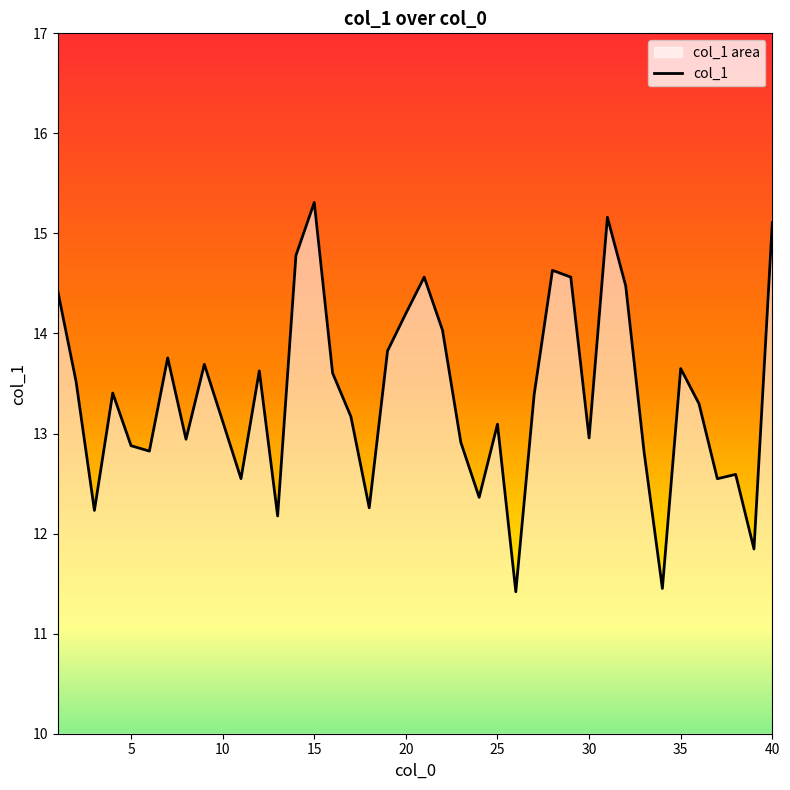

Reading right to left, extract all data points from this chart.

40=15.1	39=11.8	38=12.6	37=12.5	36=13.3	35=13.6	34=11.5	33=12.8	32=14.5	31=15.2	30=13.0	29=14.6	28=14.6	27=13.4	26=11.4	25=13.1	24=12.4	23=12.9	22=14.0	21=14.6	20=14.2	19=13.8	18=12.3	17=13.2	16=13.6	15=15.3	14=14.8	13=12.2	12=13.6	11=12.5	10=13.1	9=13.7	8=12.9	7=13.8	6=12.8	5=12.9	4=13.4	3=12.2	2=13.5	1=14.4